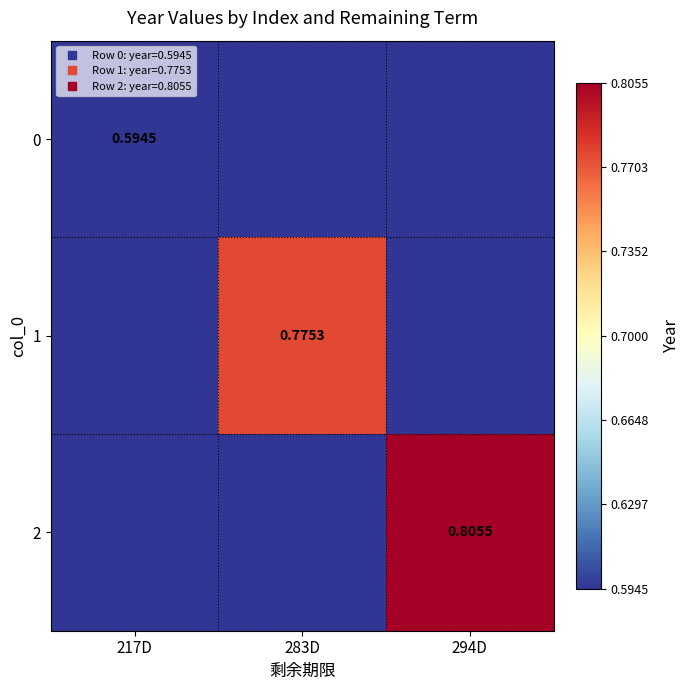

Which series changed the most between 217D and 283D?

1